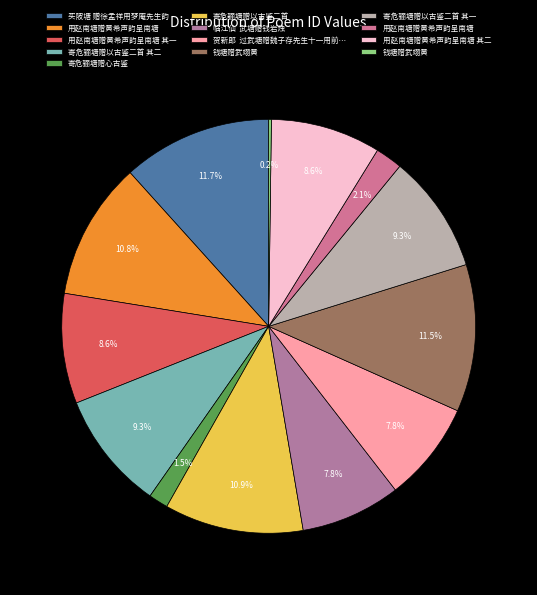

To the nearest percent, what is the difference between the largest and smallest slice percentages?

11%